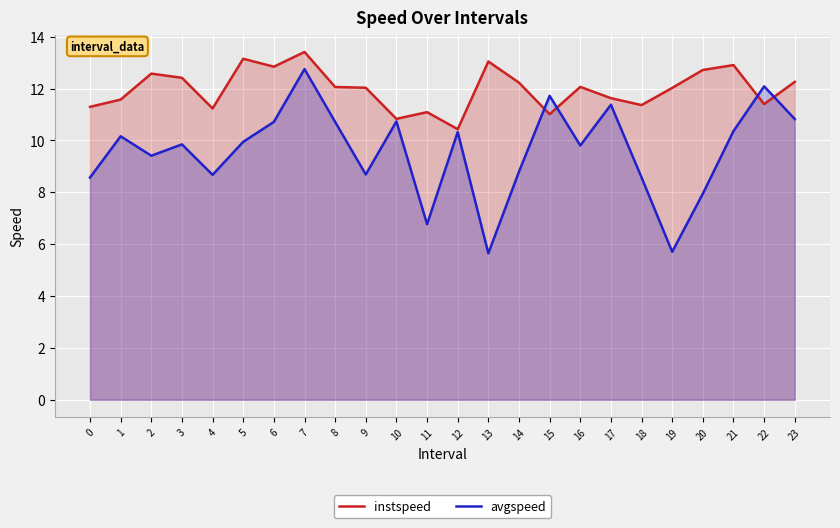

How many lines are shown in the chart?

2